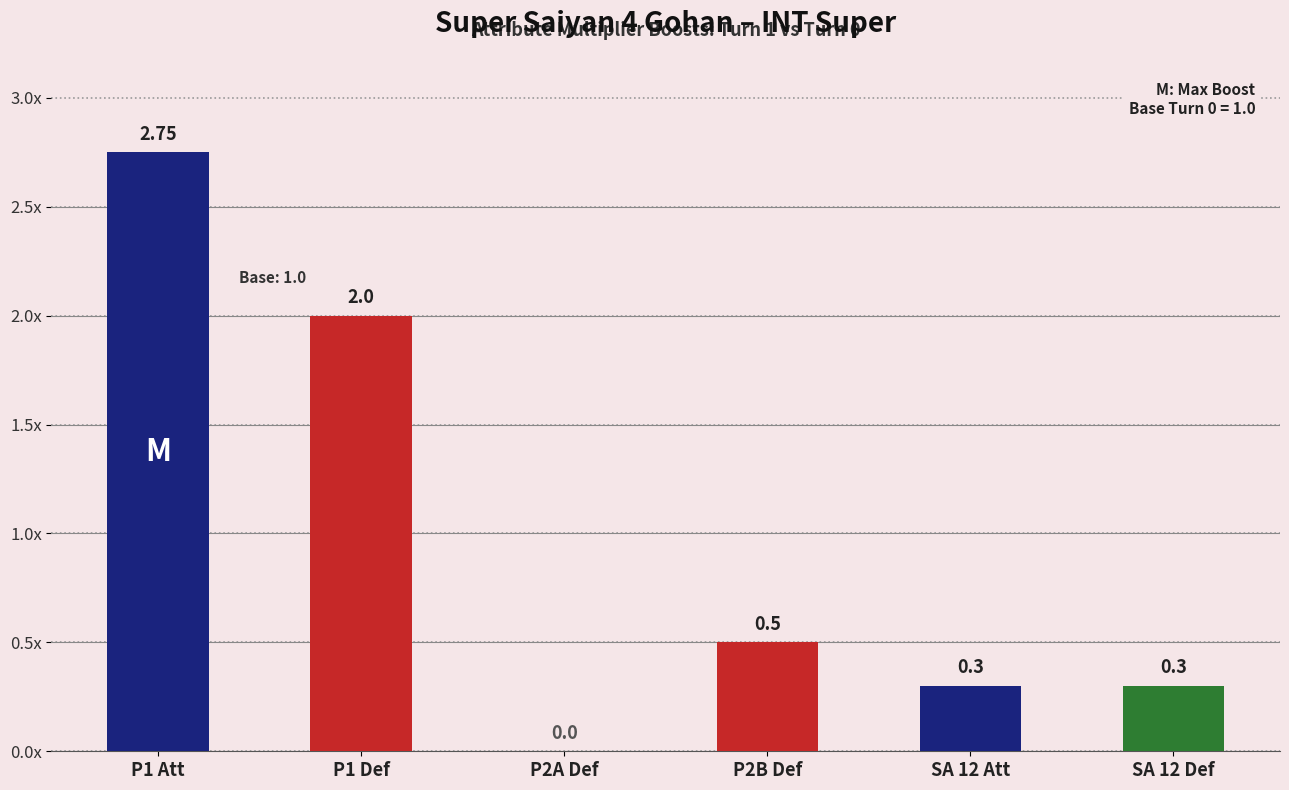

The chart shows a value of 0.0 at P2A Def. True or false?

True